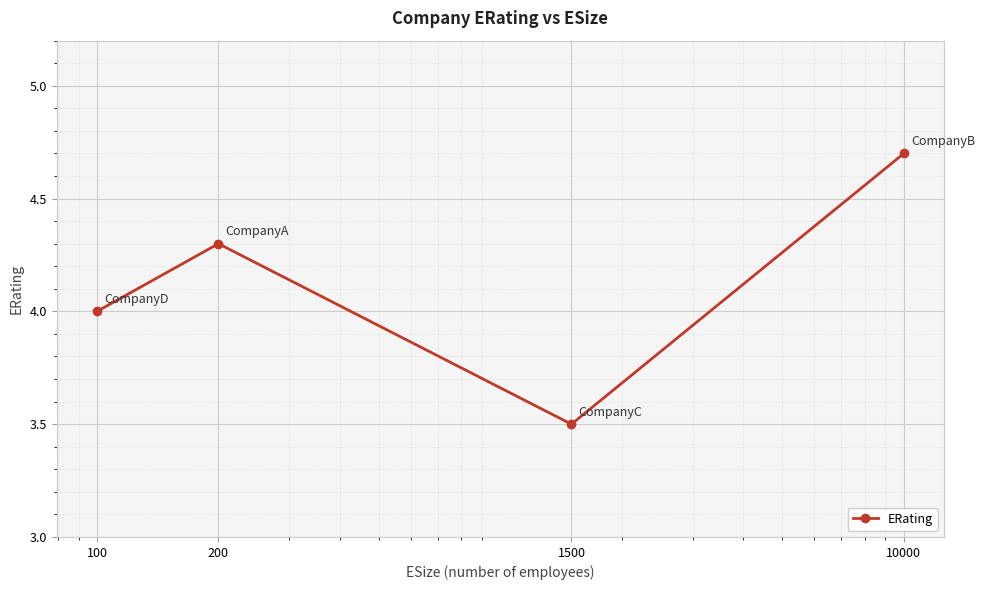

What is the sum of all values?

16.5